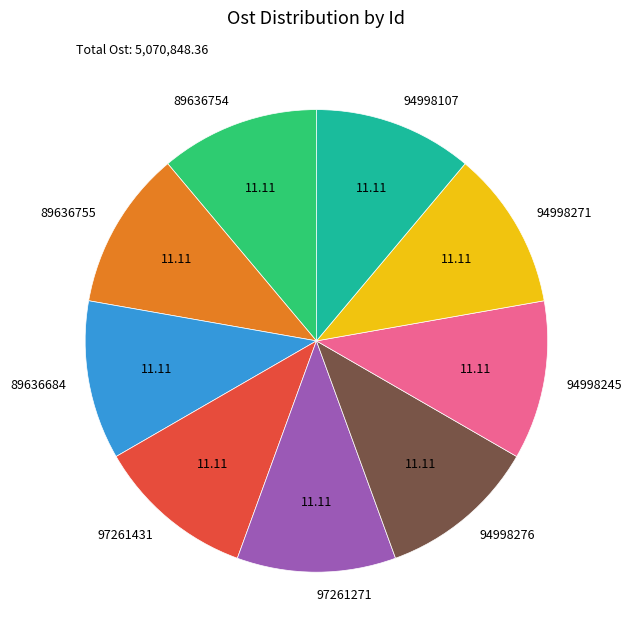

Do 94998245 and 89636684 together represent more than half of the pie?

No